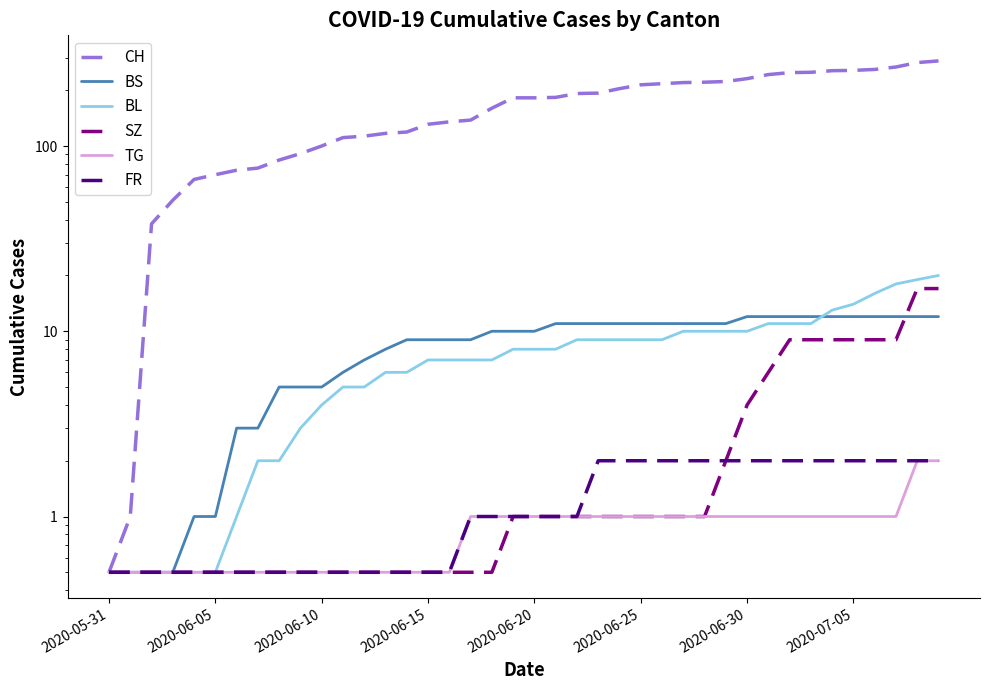

What is the value of the SZ point at the 24th from the left?

1.0